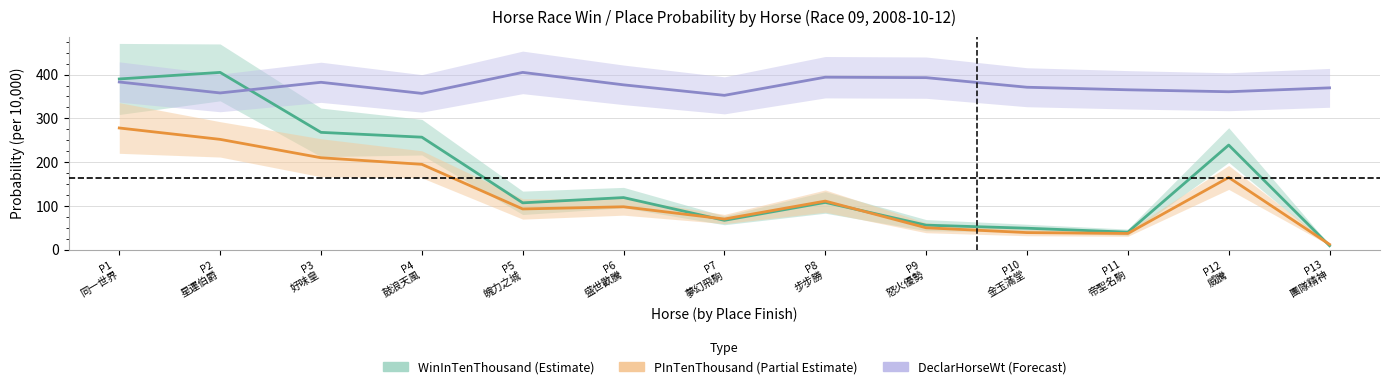

What is the lowest value of the DeclarHorseWt (Forecast) series?

352.6